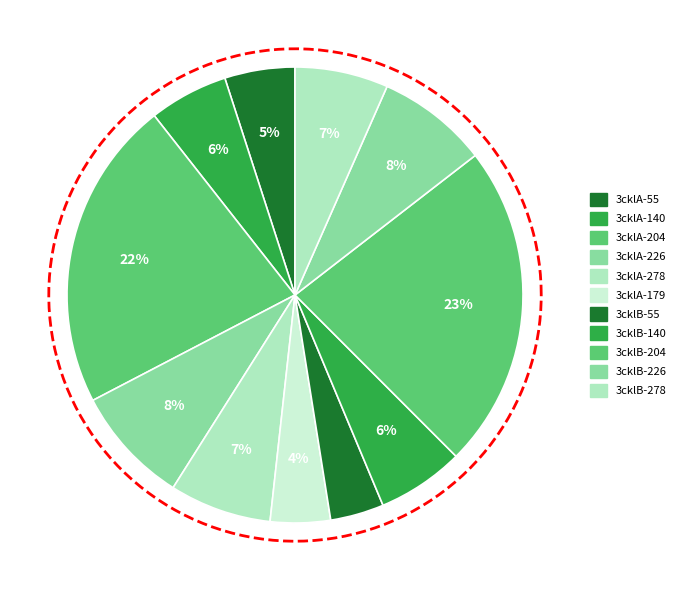

To the nearest percent, what is the difference between the largest and smallest slice percentages?

19%